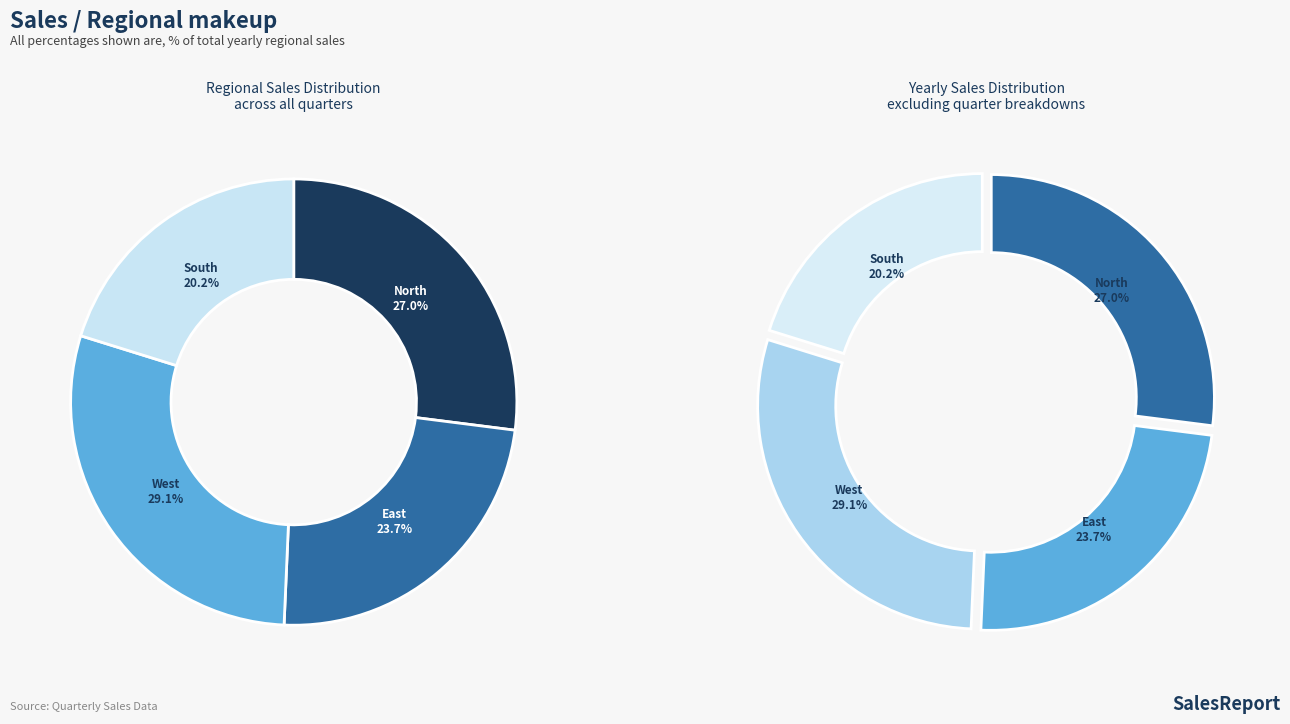

True or false: West accounts for 21% of the total.

False